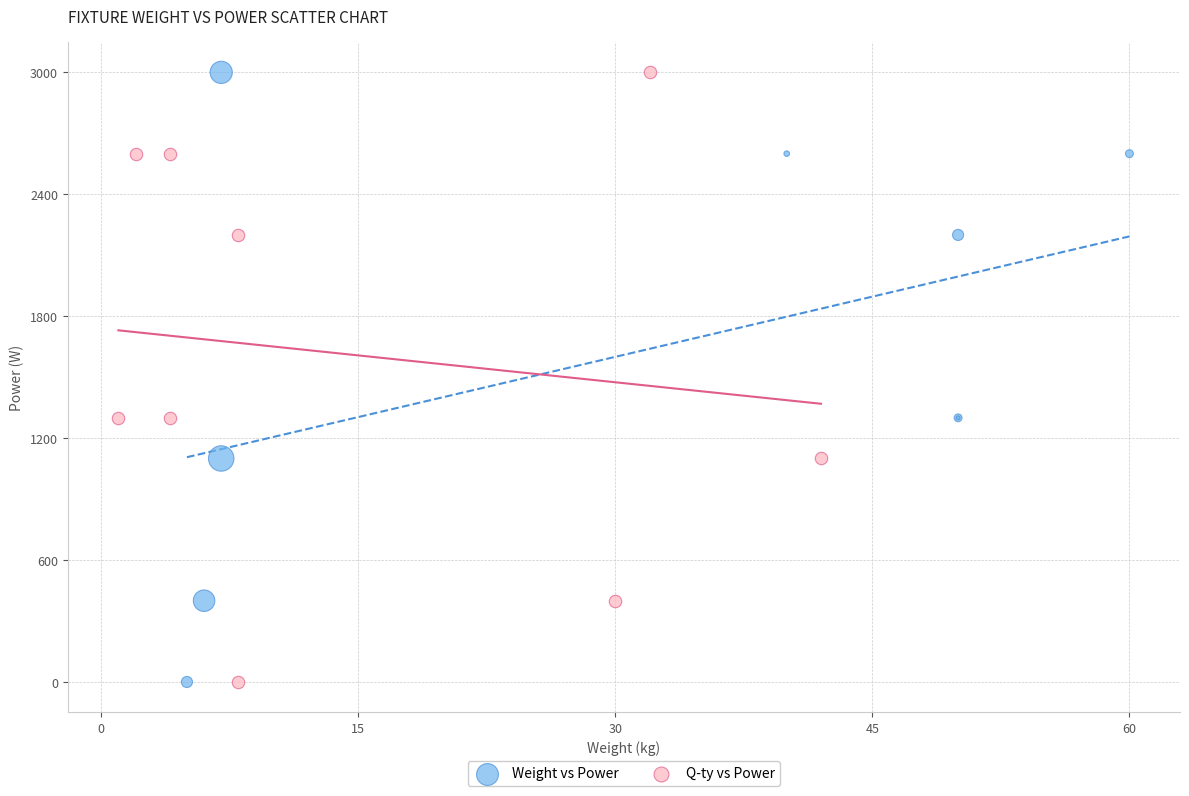

What are all the series names shown in the legend?

Weight vs Power, Q-ty vs Power